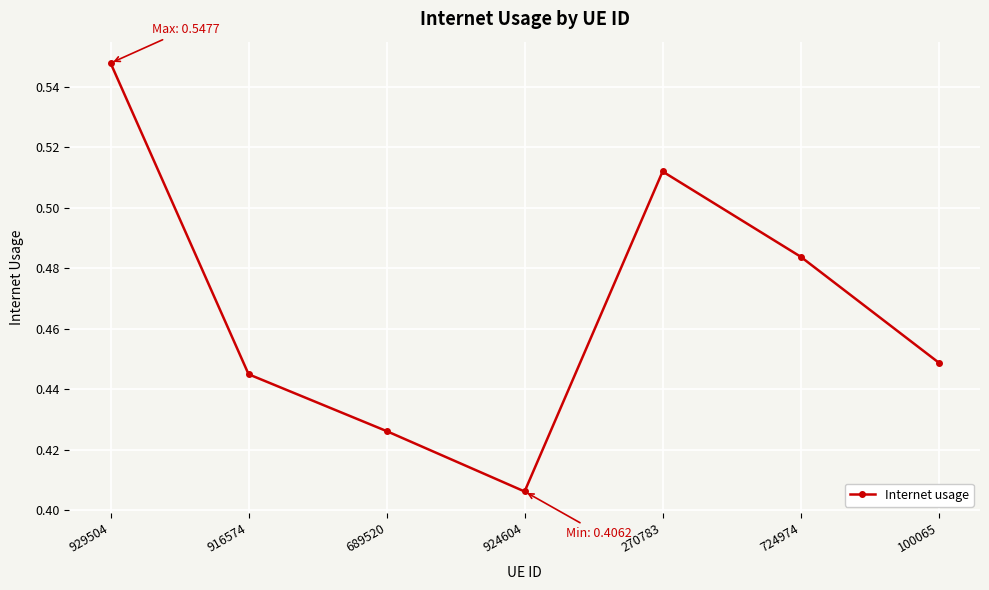

How many interior local valleys (lower than both neighbors) does the data have?

1